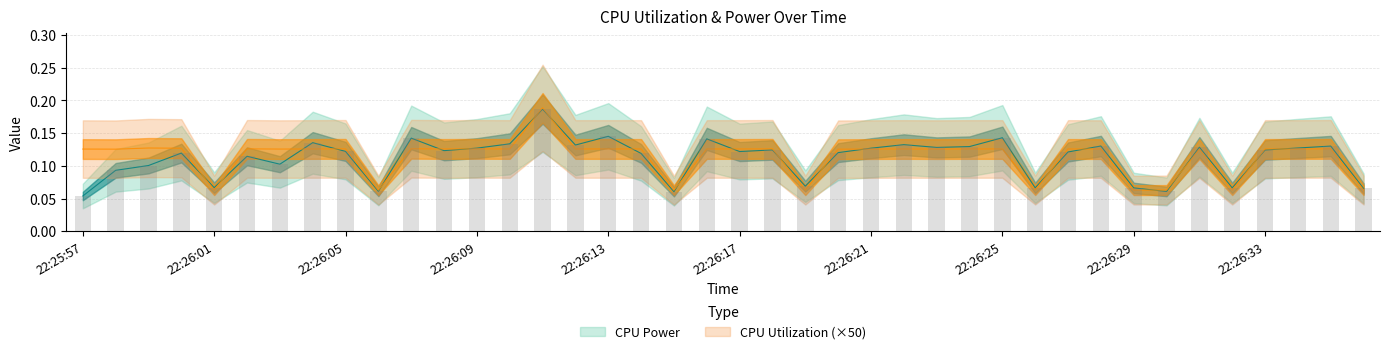

The CPU Power series shows 0.0 at 22:26:32. True or false?

False